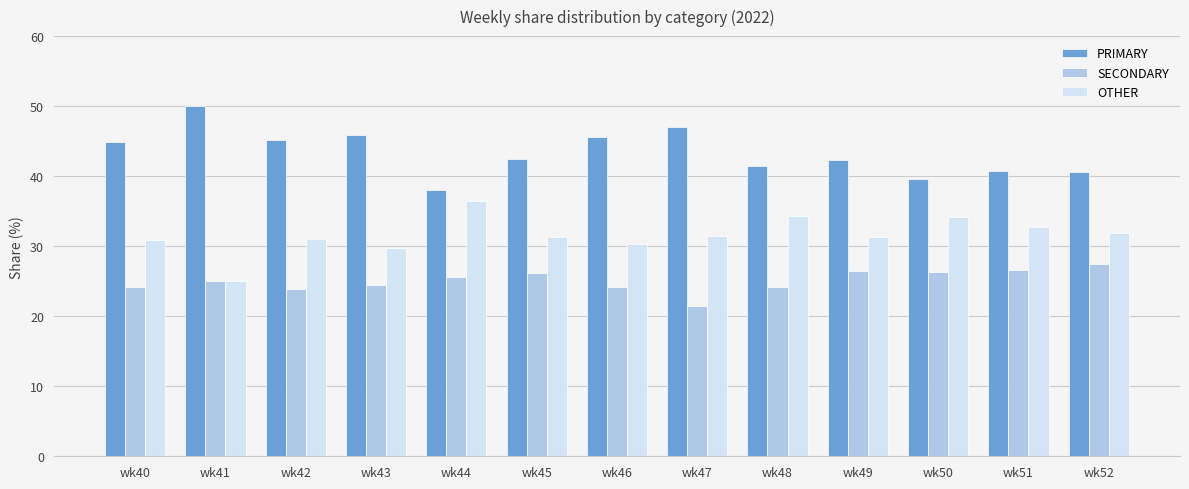

How many groups of bars are there?

13